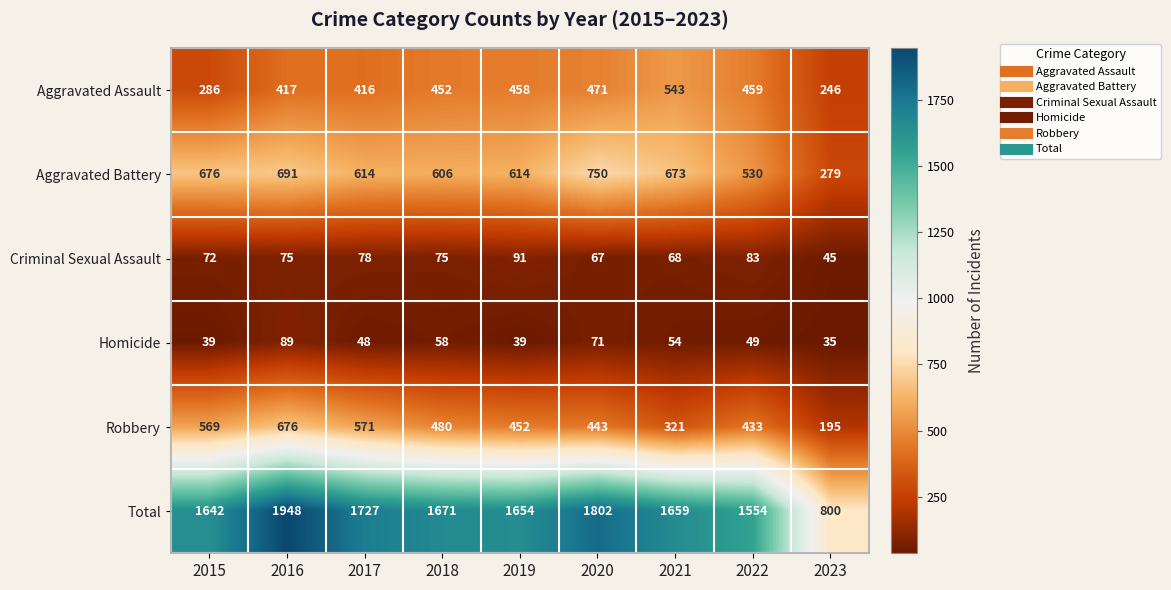

Which series has the widest spread of values?

Total